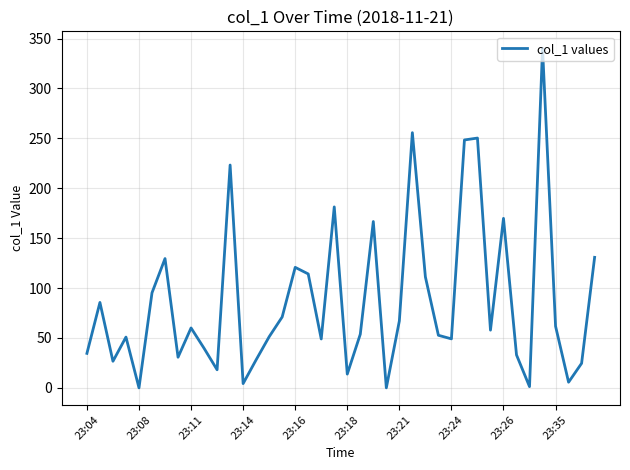

What is the maximum value shown in the chart?

340.2